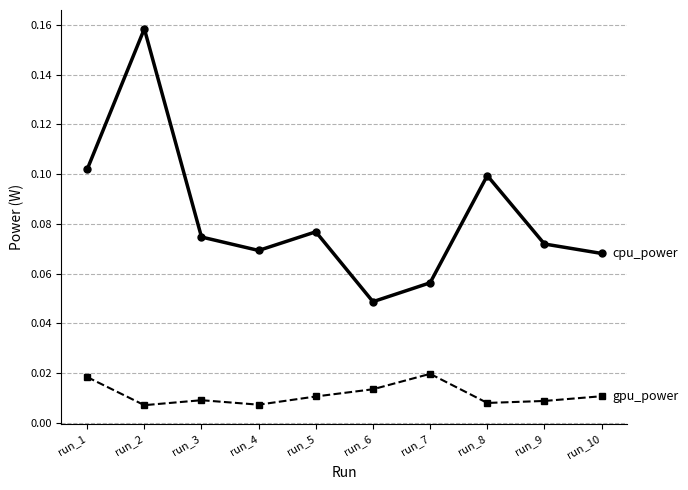

How many lines are shown in the chart?

2